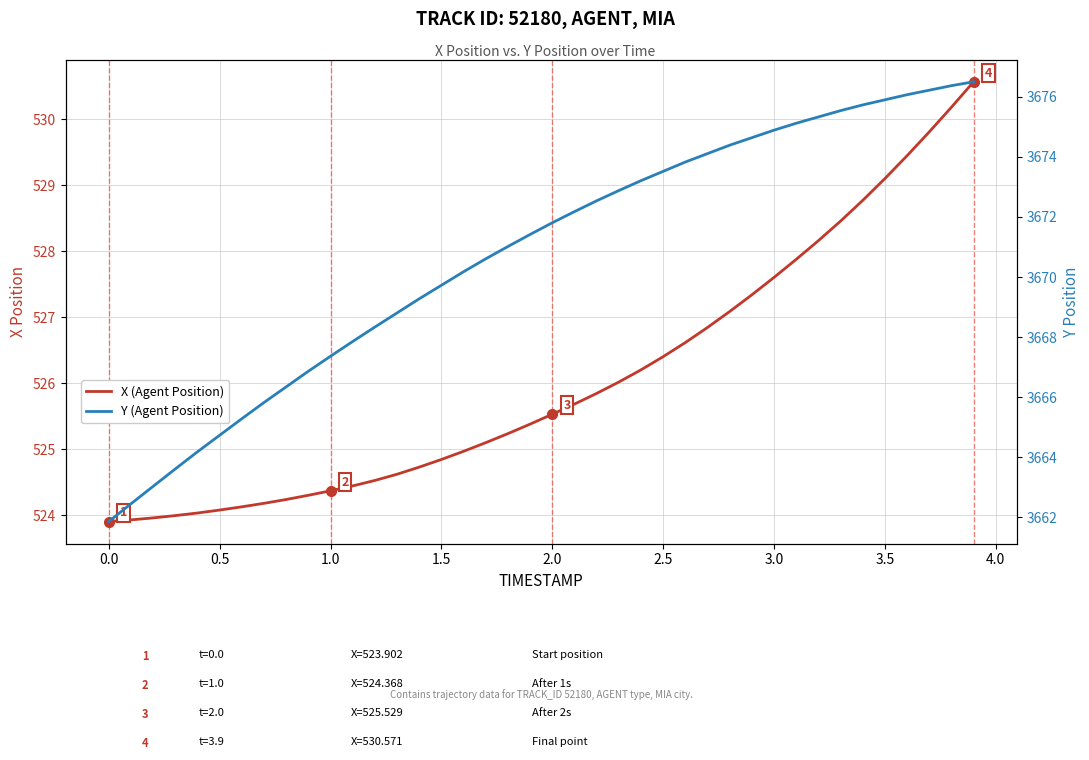

What is the difference between the second highest and minimum values in the Y (Agent Position) series?

14.5